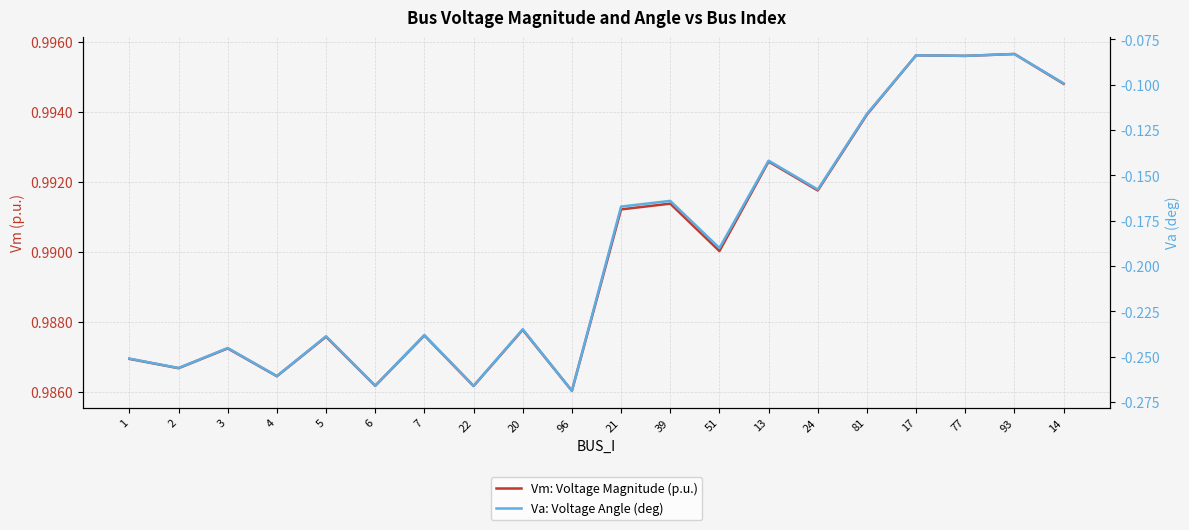

How many lines are shown in the chart?

2